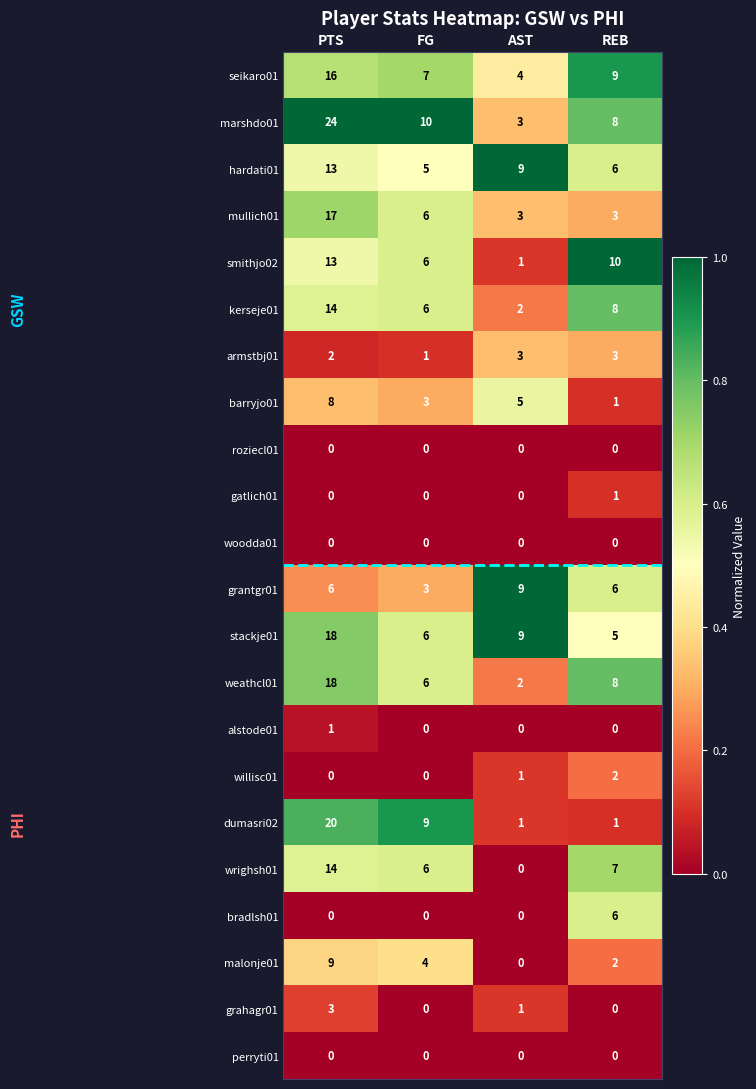

What is the average value of the dumasri02 series?

8